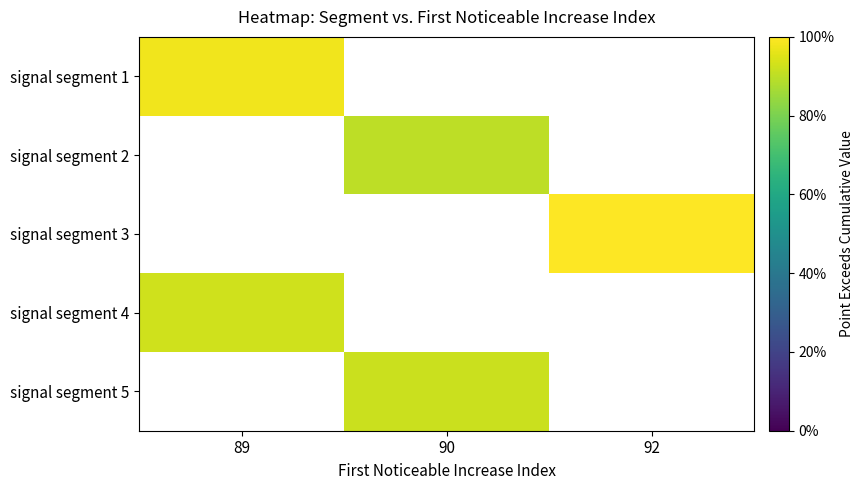

How many values in signal segment 1 are above zero?

1